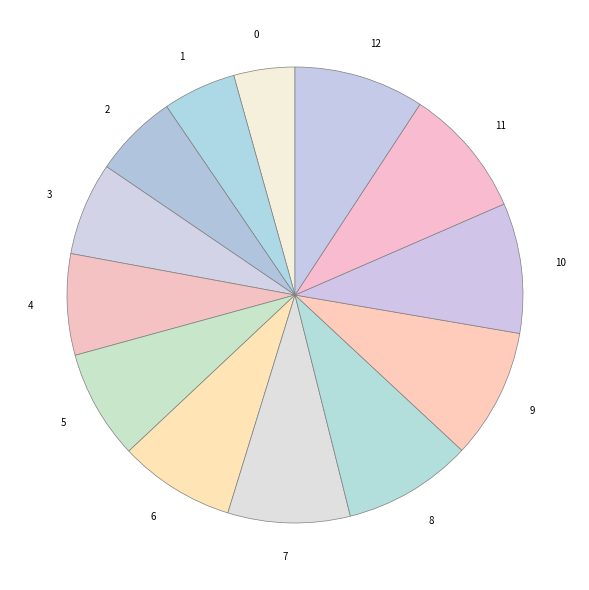

The 0 slice represents 4% of the pie. True or false?

True